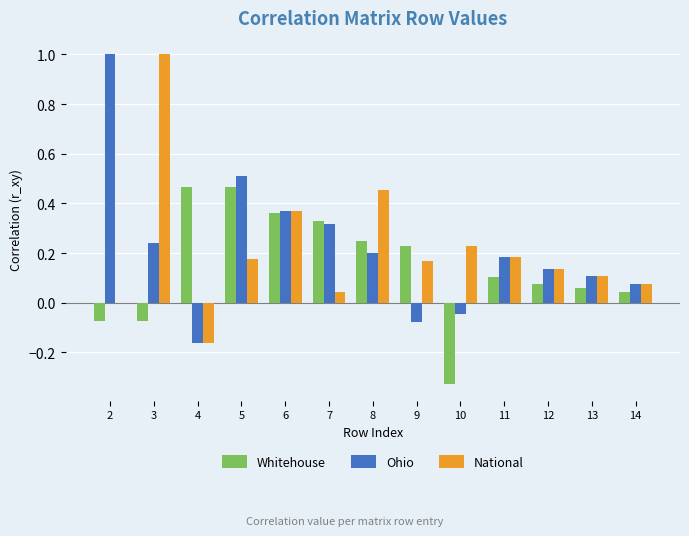

What are all the series names shown in the legend?

Whitehouse, Ohio, National